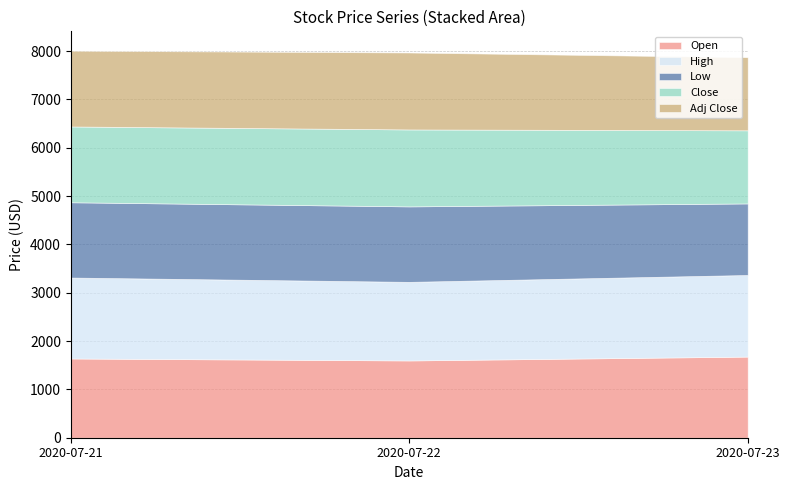

At which category does the chart reach its minimum across all series?

2020-07-23